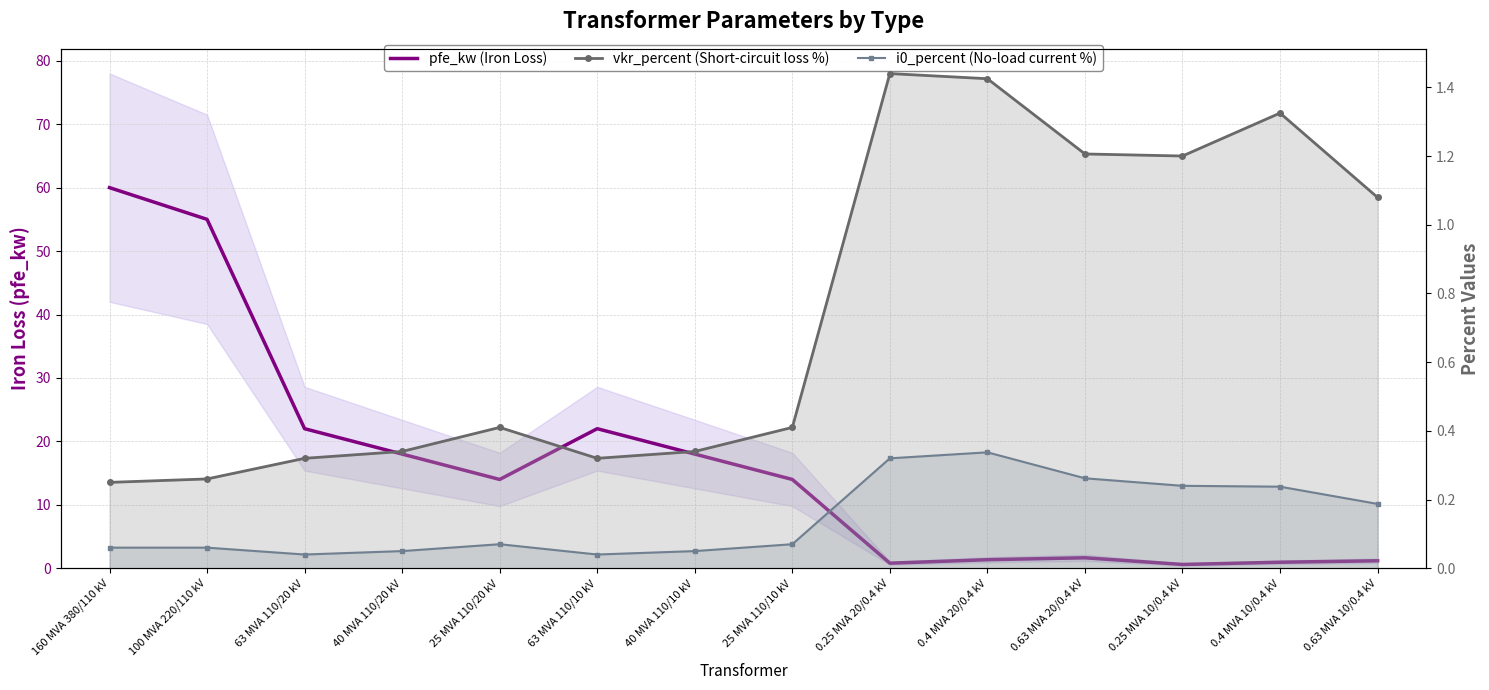

What is the maximum value shown in the chart?

60.0